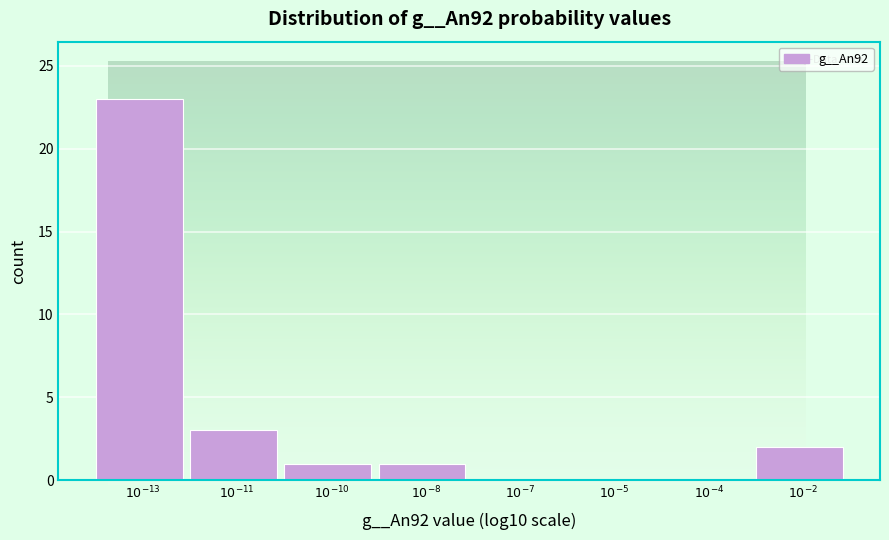

What is the sum of all values?

30